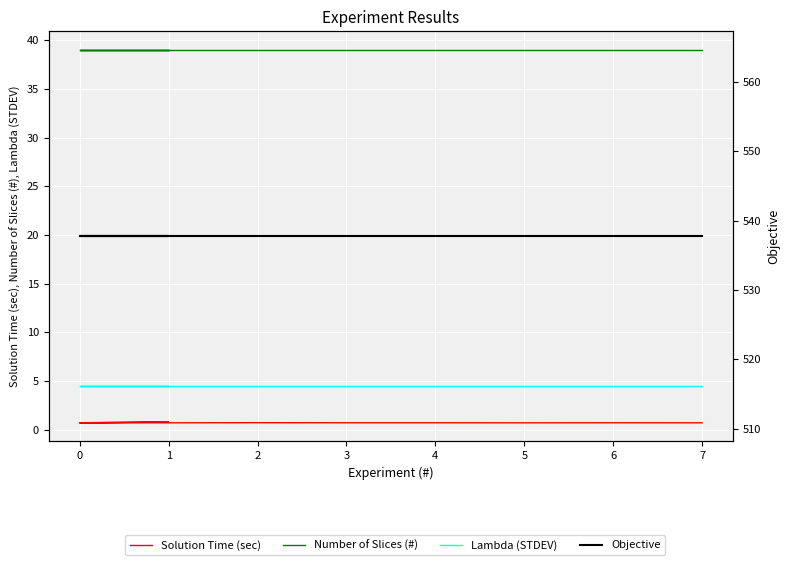

True or false: Number of Slices (#) has a value of 39.0 at 7.

True